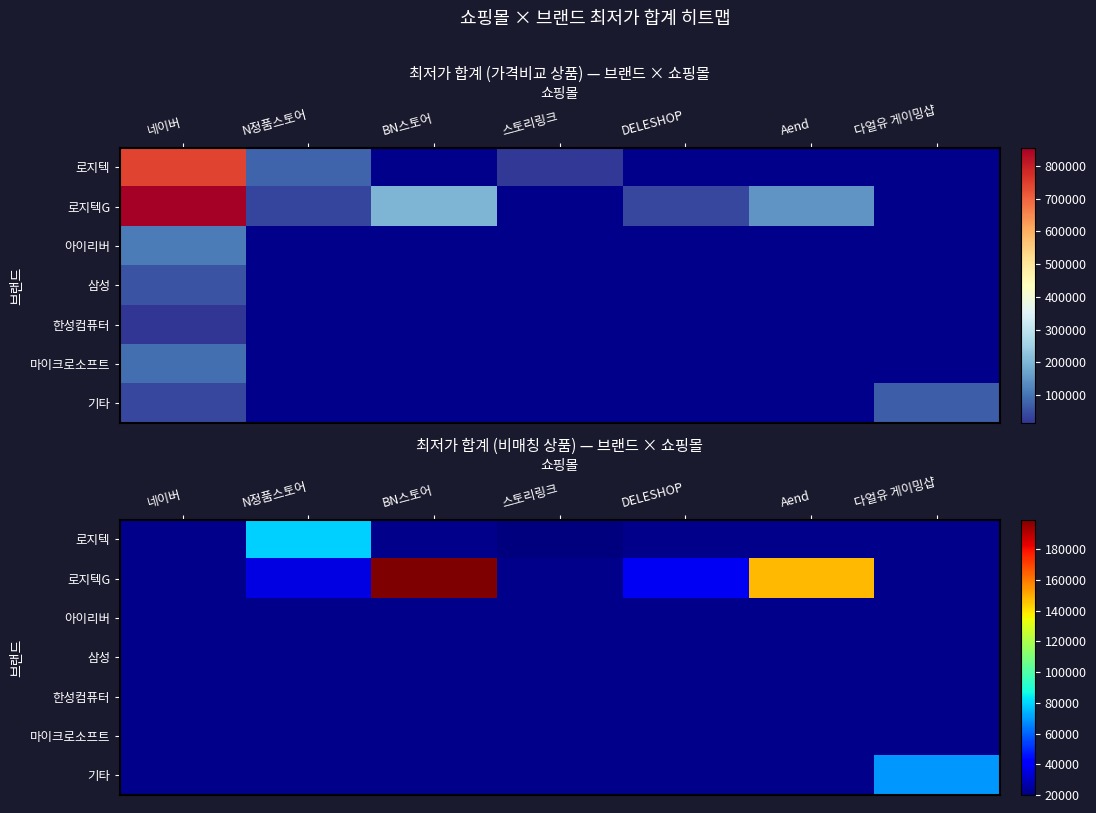

At which category does the chart reach its peak across all series?

BN스토어